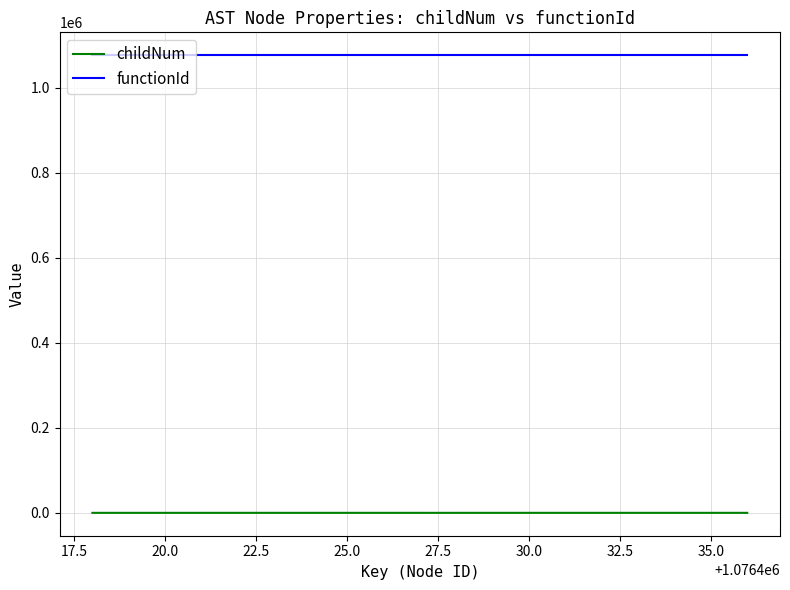

How many lines are shown in the chart?

2